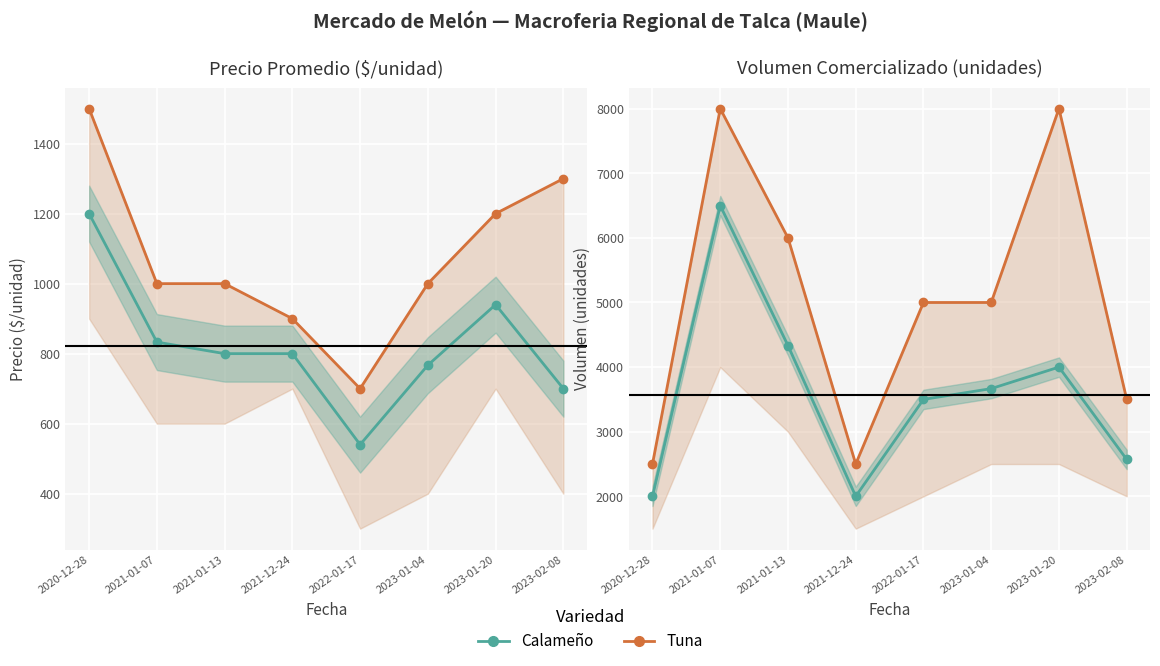

Which series has the widest spread of values?

Volumen máximo